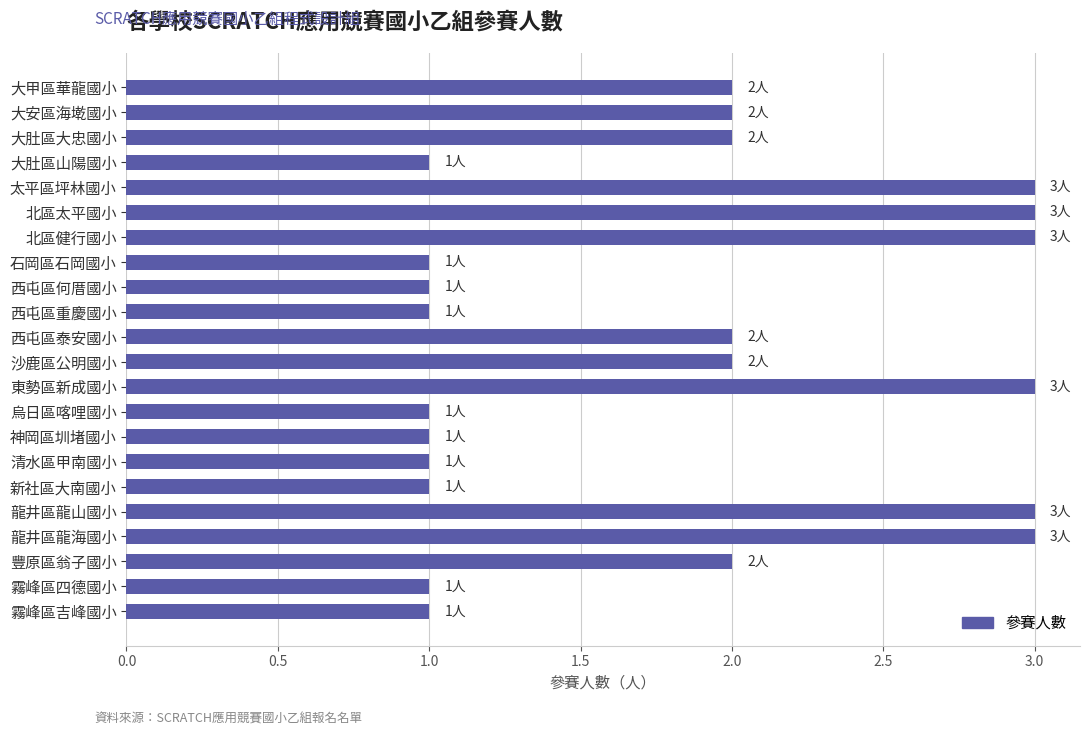

Reading top to bottom, transcribe all the data shown in this chart.

2	2	2	1	3	3	3	1	1	1	2	2	3	1	1	1	1	3	3	2	1	1